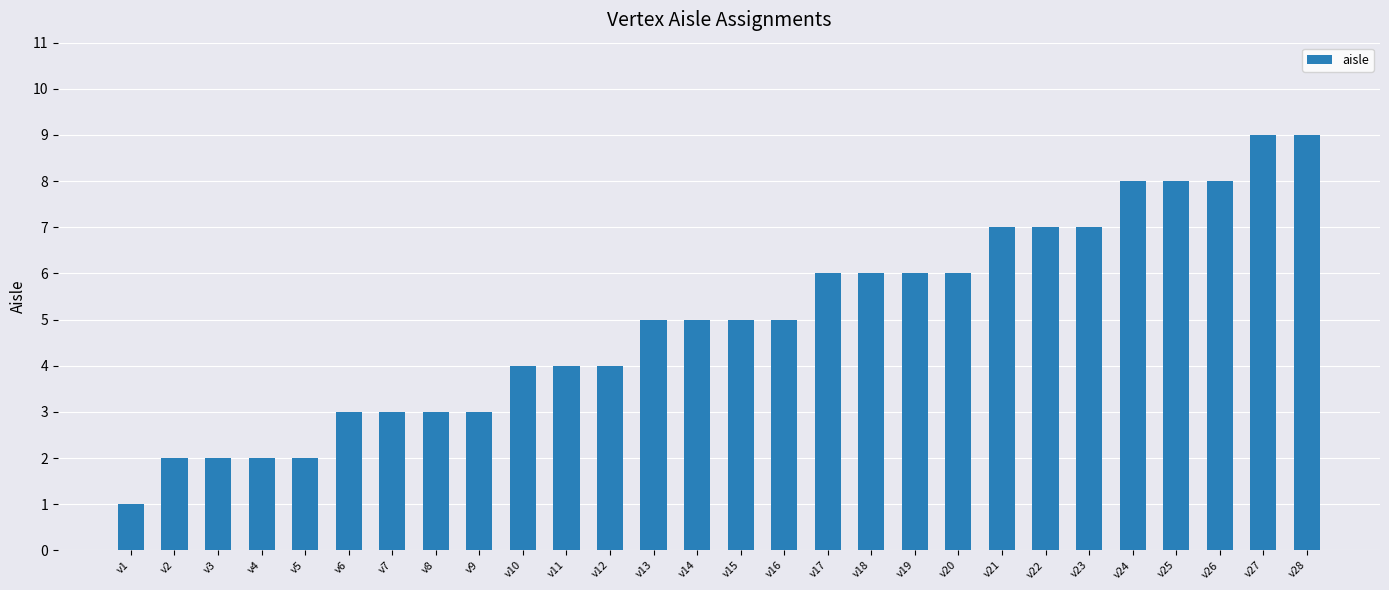

What is the value of the 21st bar from the left?

7